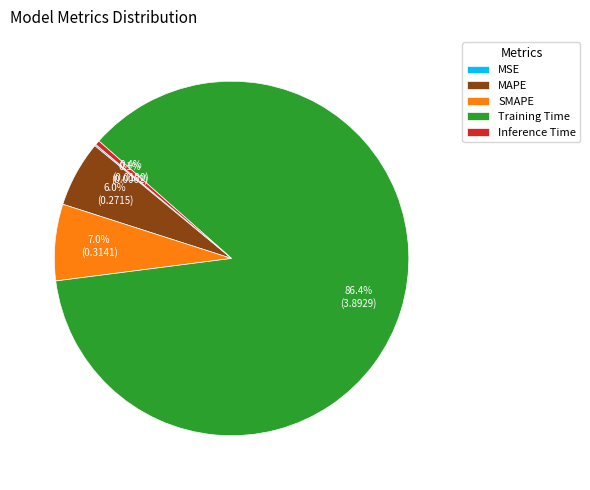

Which has a higher value, Training Time or MAPE?

Training Time